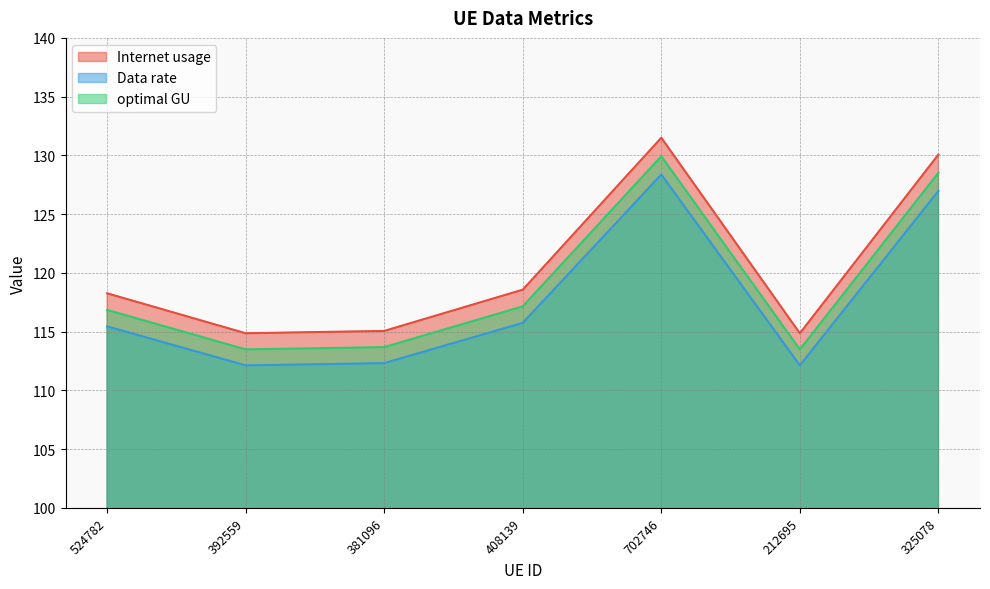

True or false: Internet usage has more than 1 interior local peaks.

False